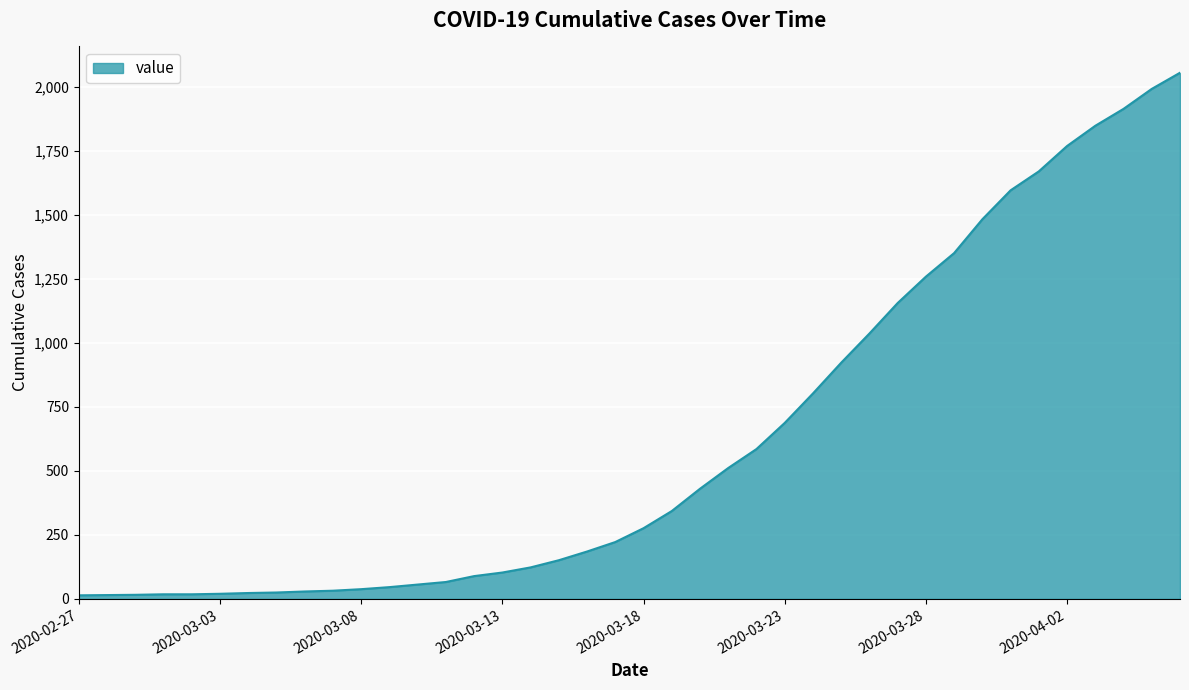

What is the maximum value shown in the chart?

2054